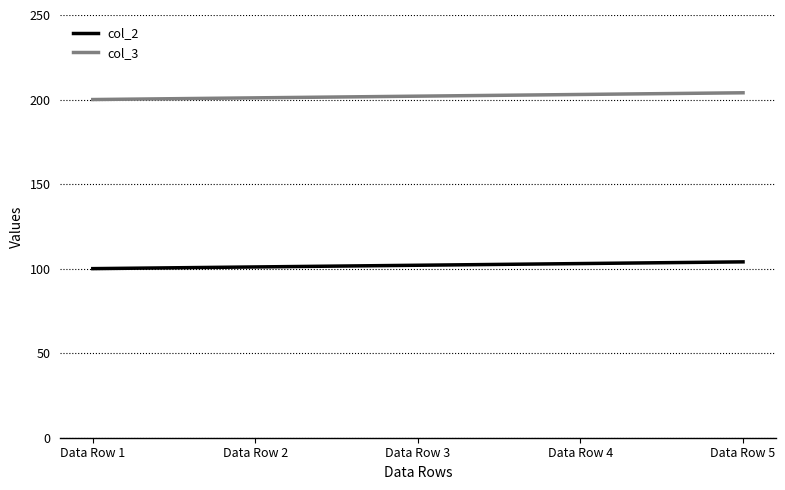

What is the difference between the highest and lowest values at Data Row 2?

100